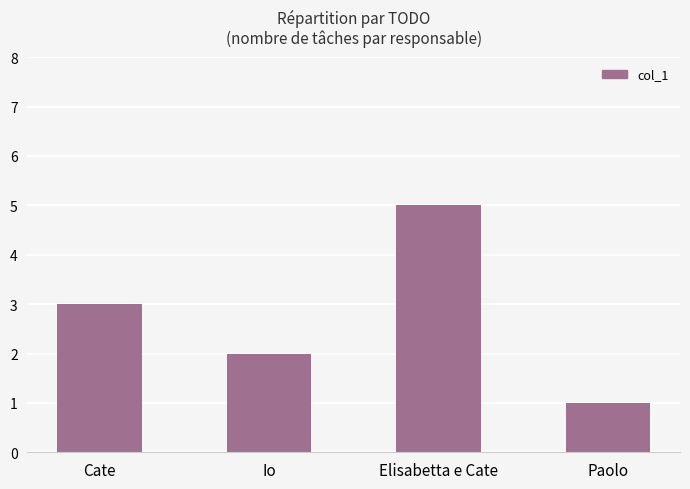

What is the maximum value shown in the chart?

5